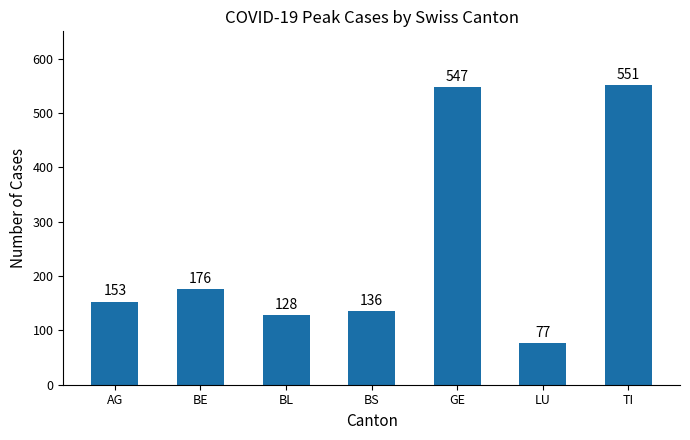

What is the smallest value displayed?

77